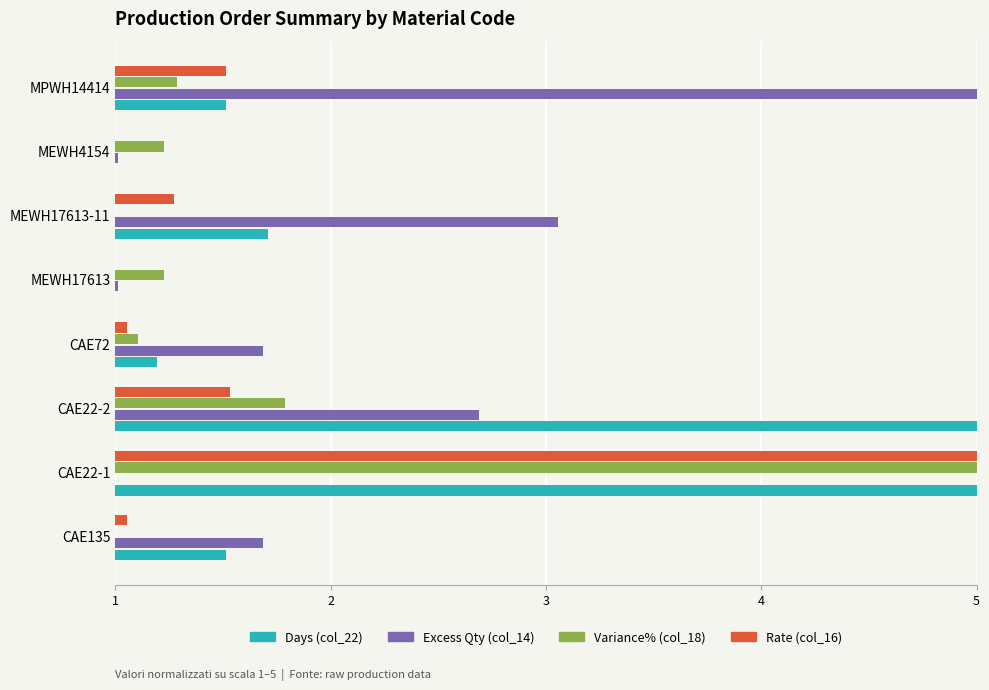

At which category is the sum across all series the highest?

CAE22-1